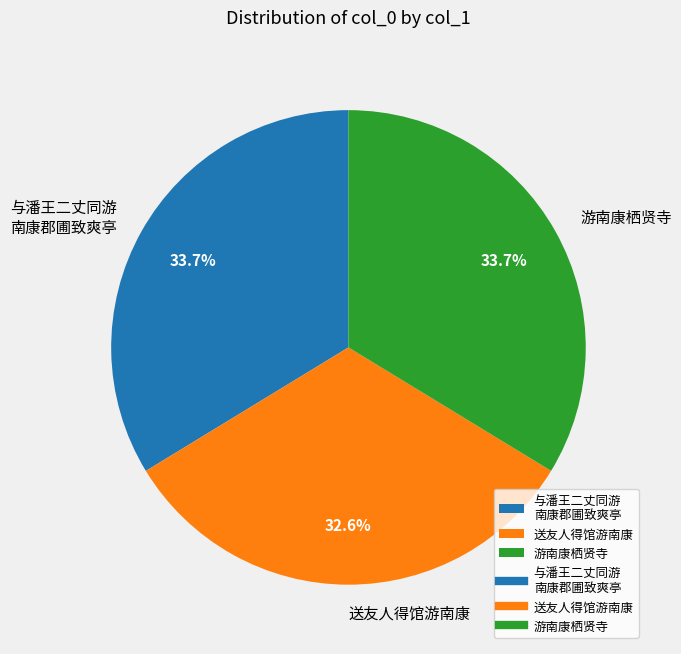

What is the smallest slice in the pie chart?

送友人得馆游南康